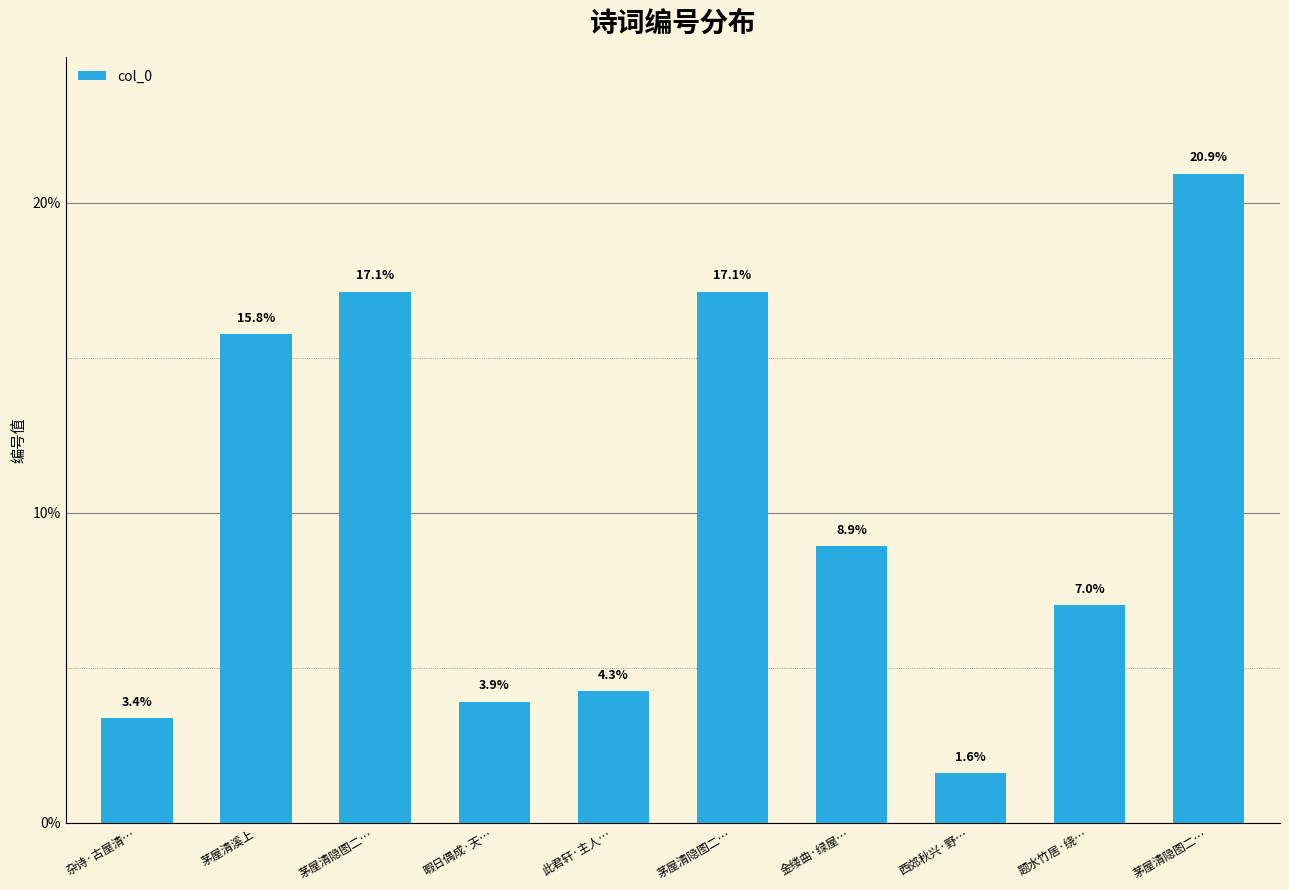

Count the number of values greater than 8.

5